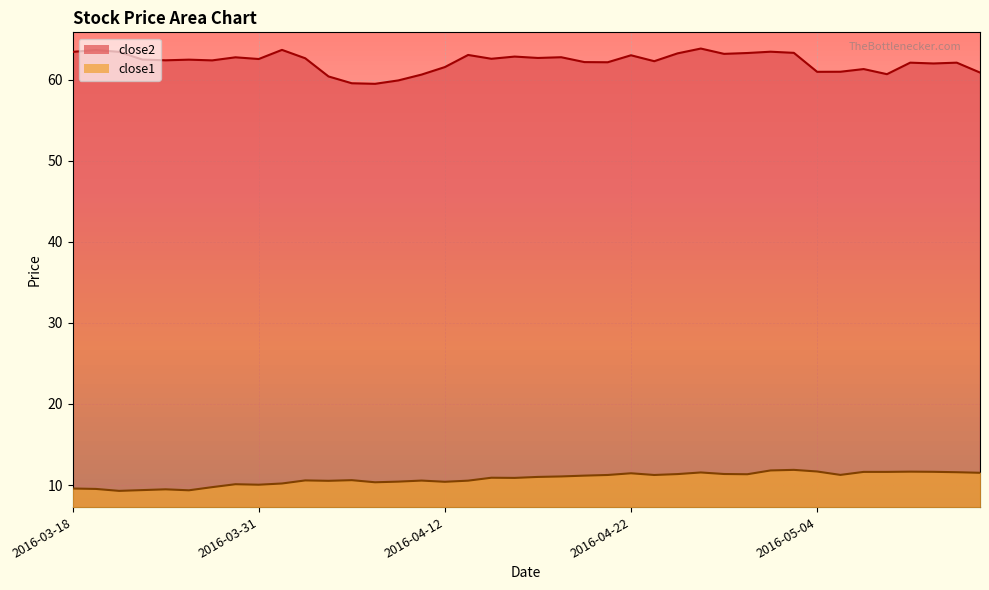

How many data points in close2 are above 62?

28